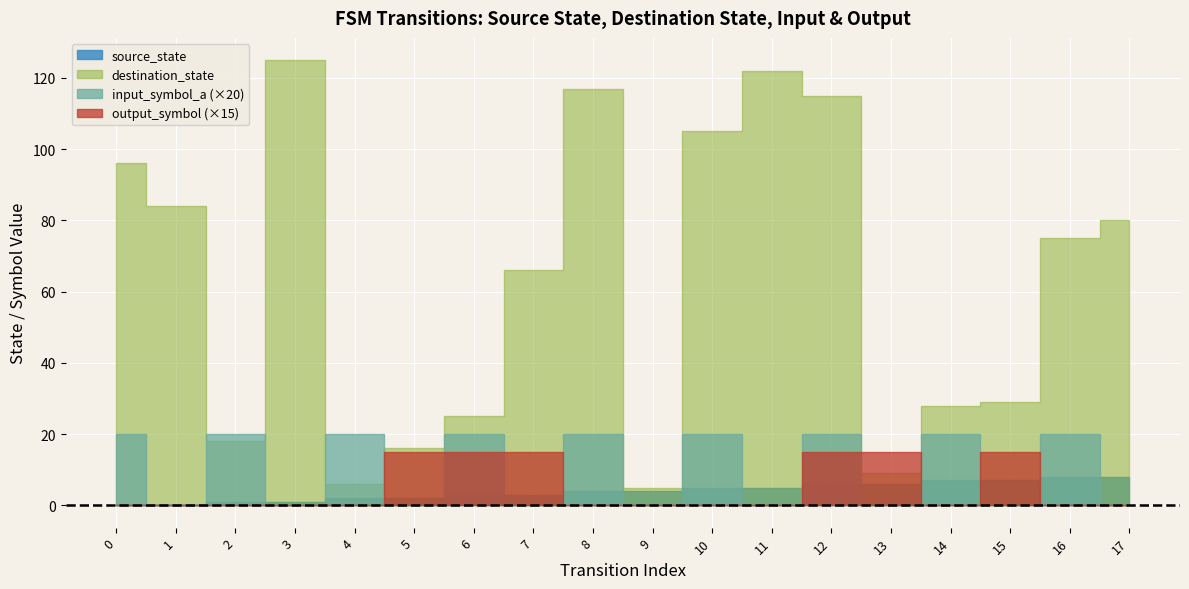

Which has a higher value, 2 or 11?

11